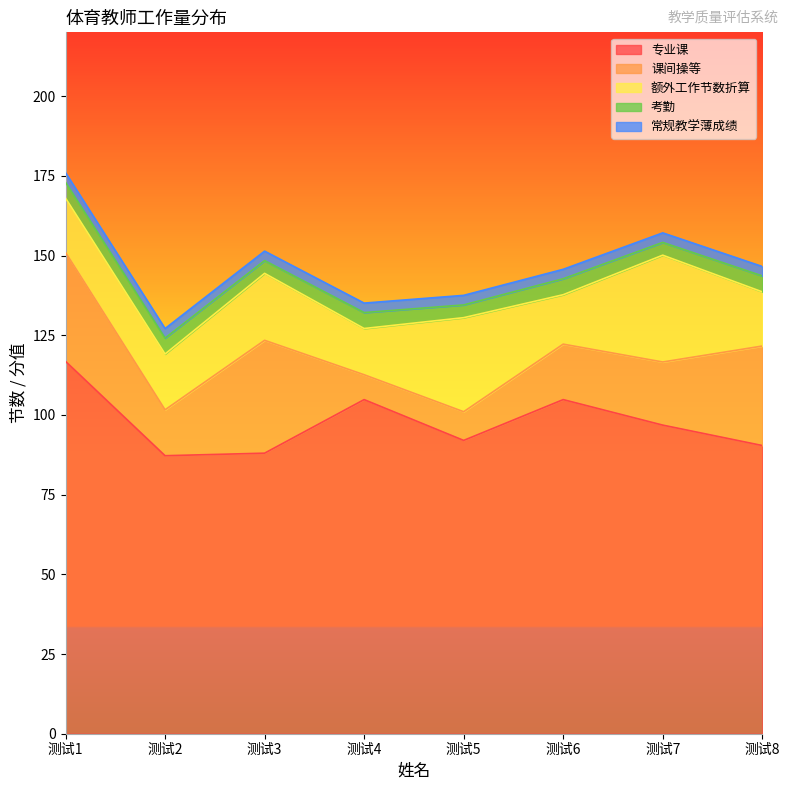

How many interior local valleys does the 课间操等 series have?

2